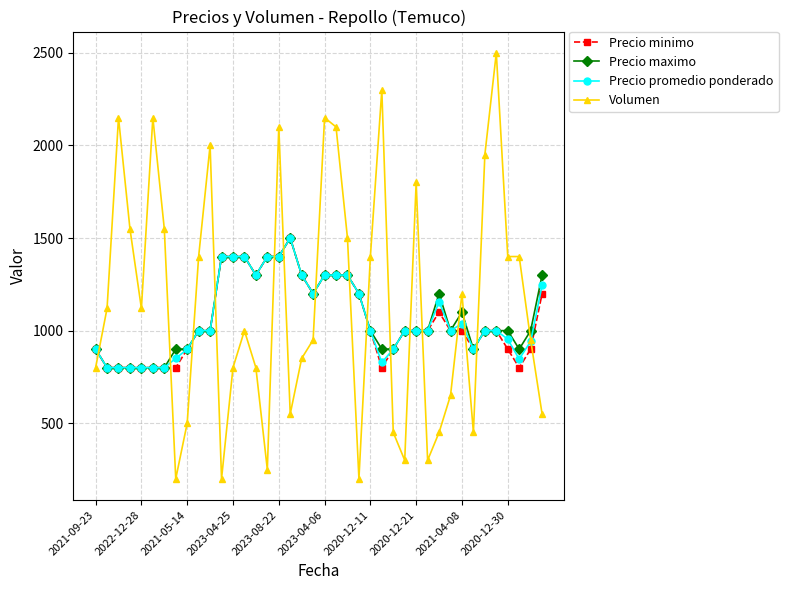

What is the value of the Precio promedio ponderado point at the 29th from the left?

1000